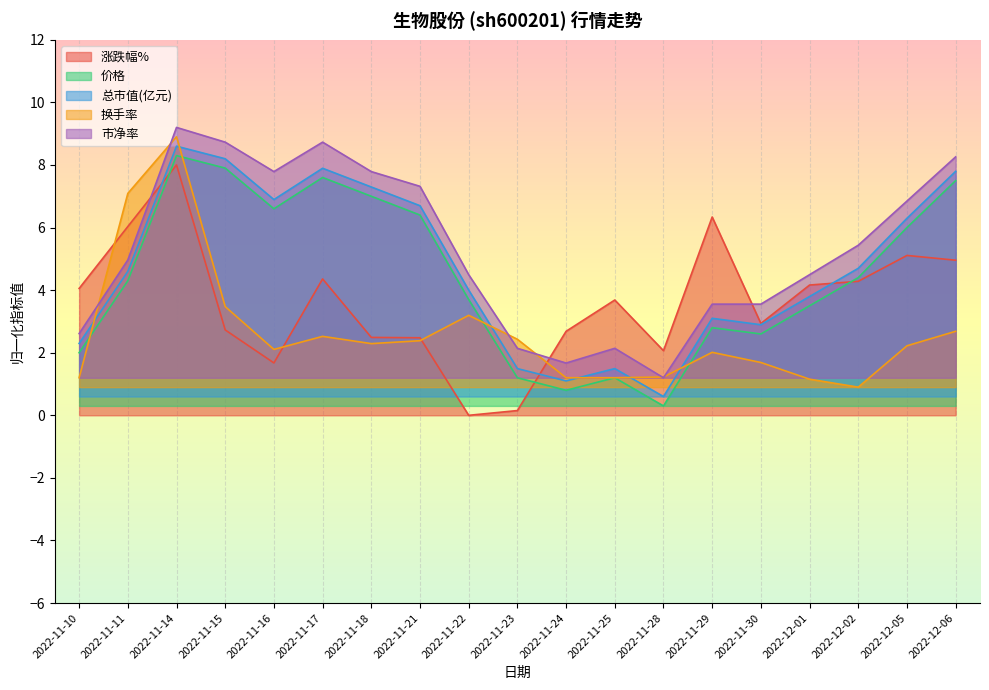

At which label does 价格 reach its minimum?

2022-11-28